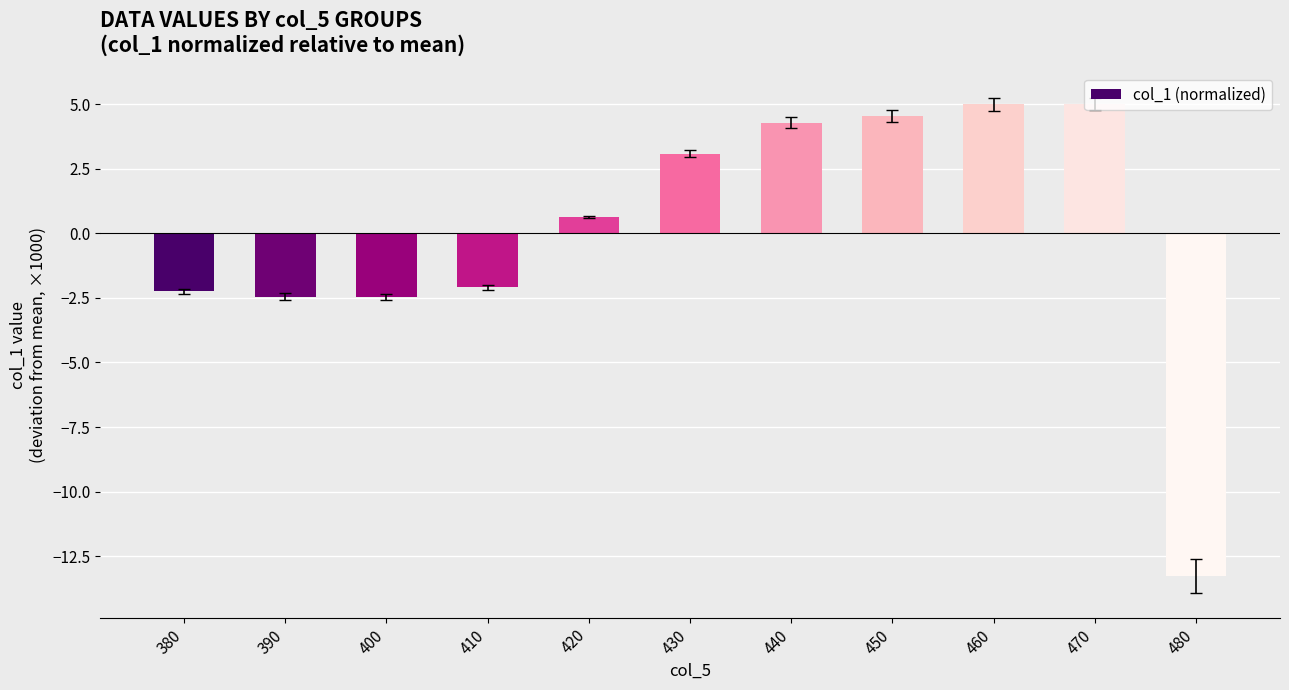

Between 460 and 380, which is larger?

460